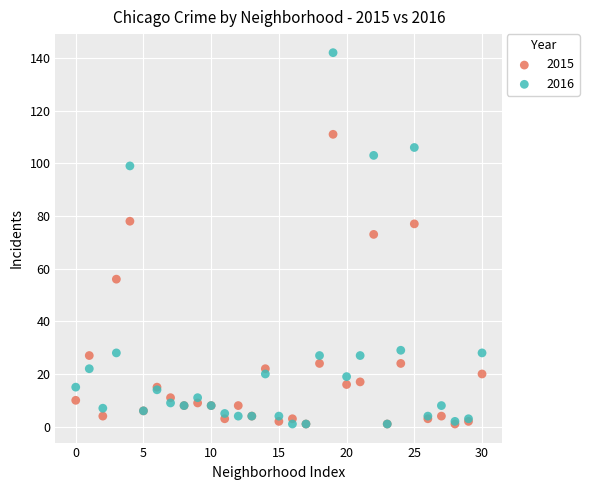

What are all the series names shown in the legend?

2015, 2016